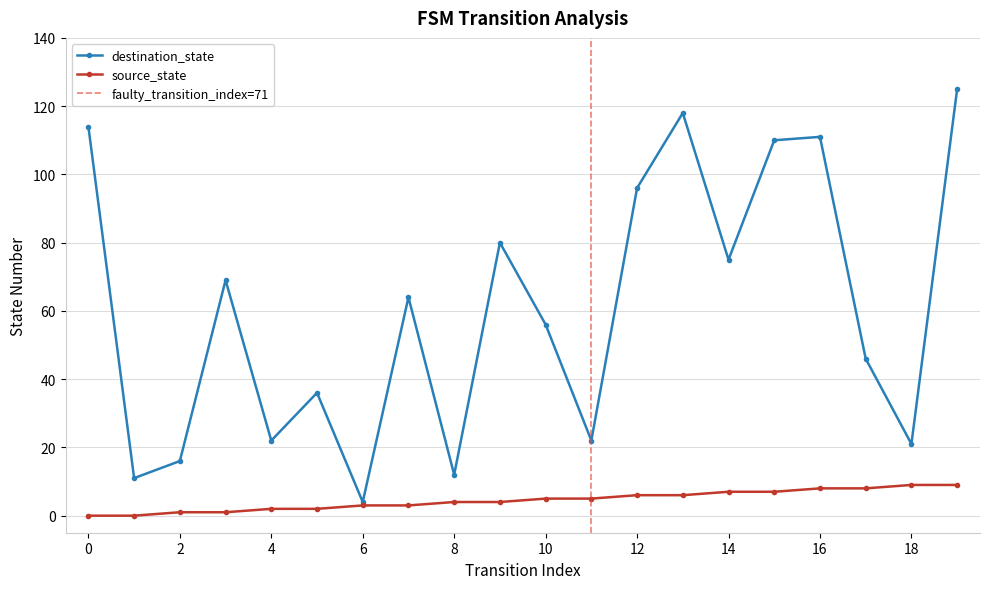

Rank the series by their maximum value, from lowest to highest.

source_state, destination_state